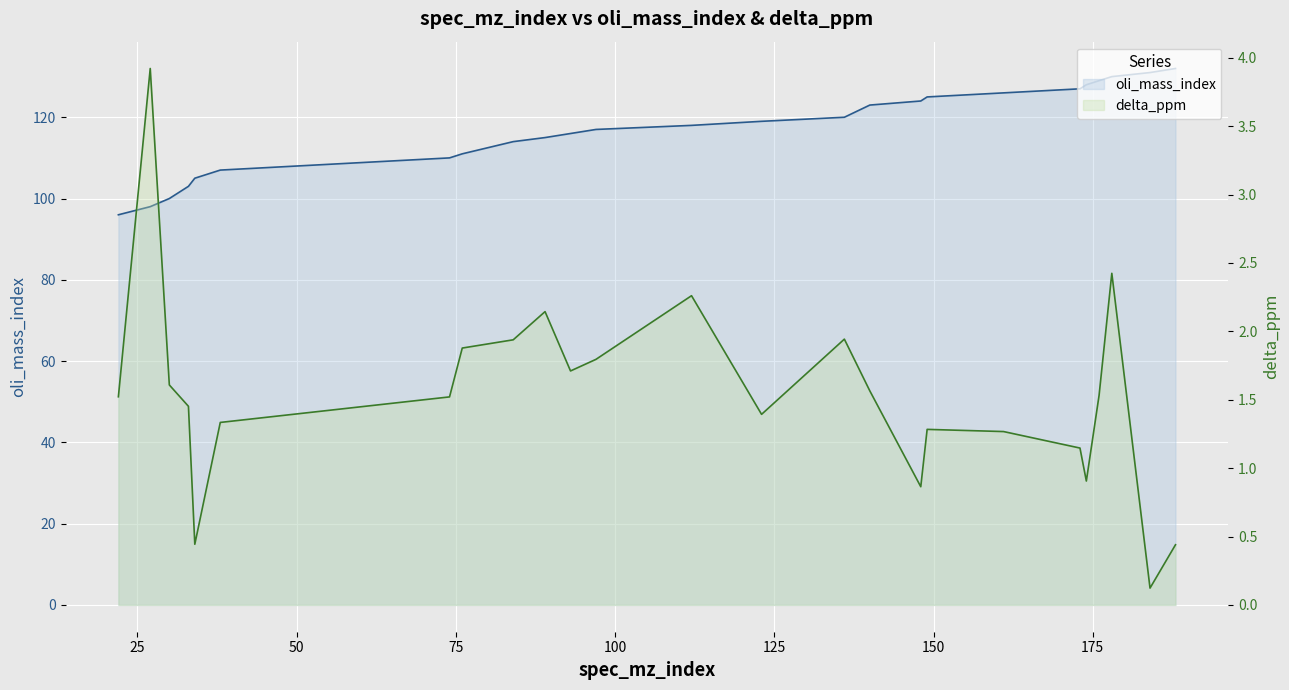

Which series has the widest spread of values?

oli_mass_index